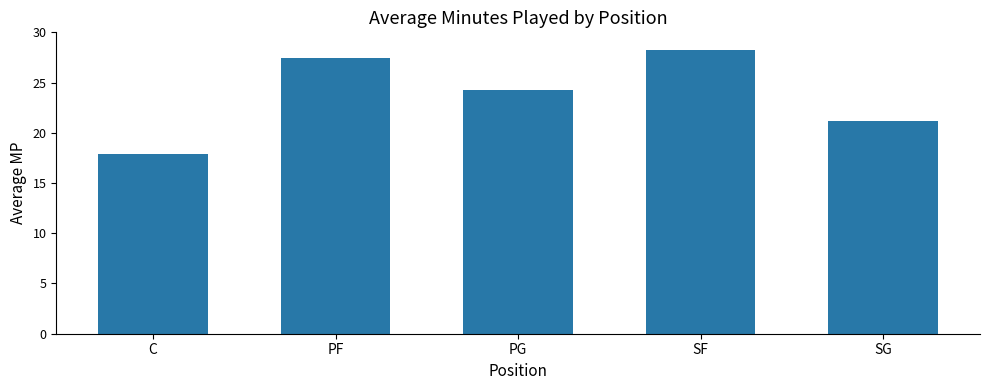

Reading right to left, what are all the values shown in this chart?

21.1	28.2	24.3	27.4	17.9